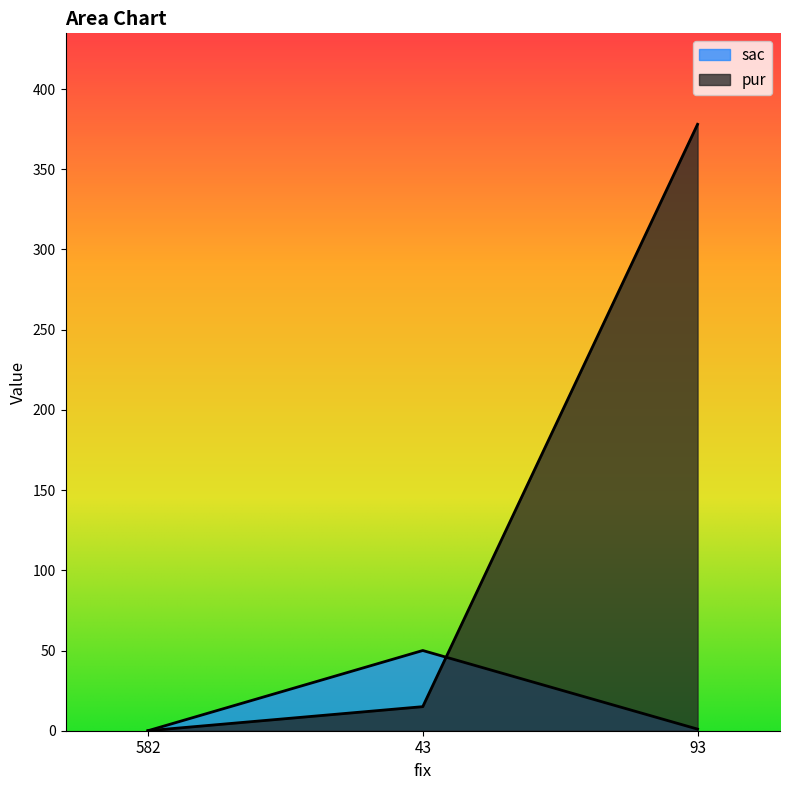

What is the highest value of the sac series?

50